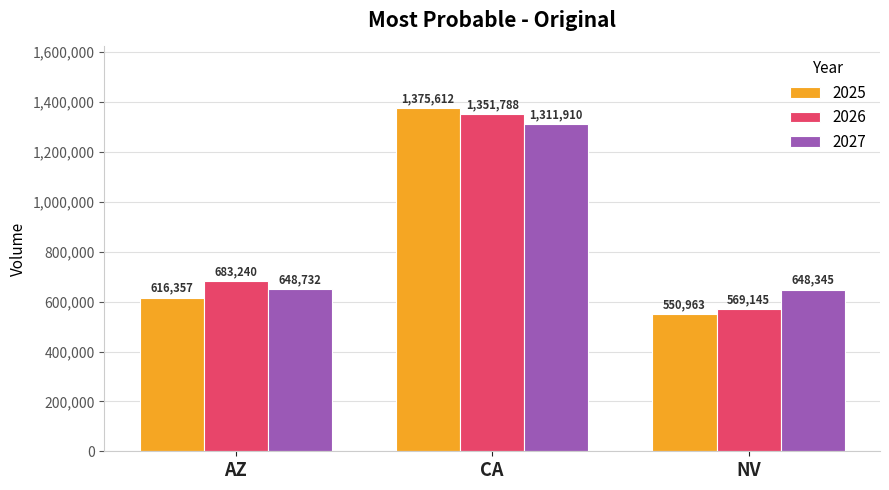

Which series has the largest range (max minus min)?

2025